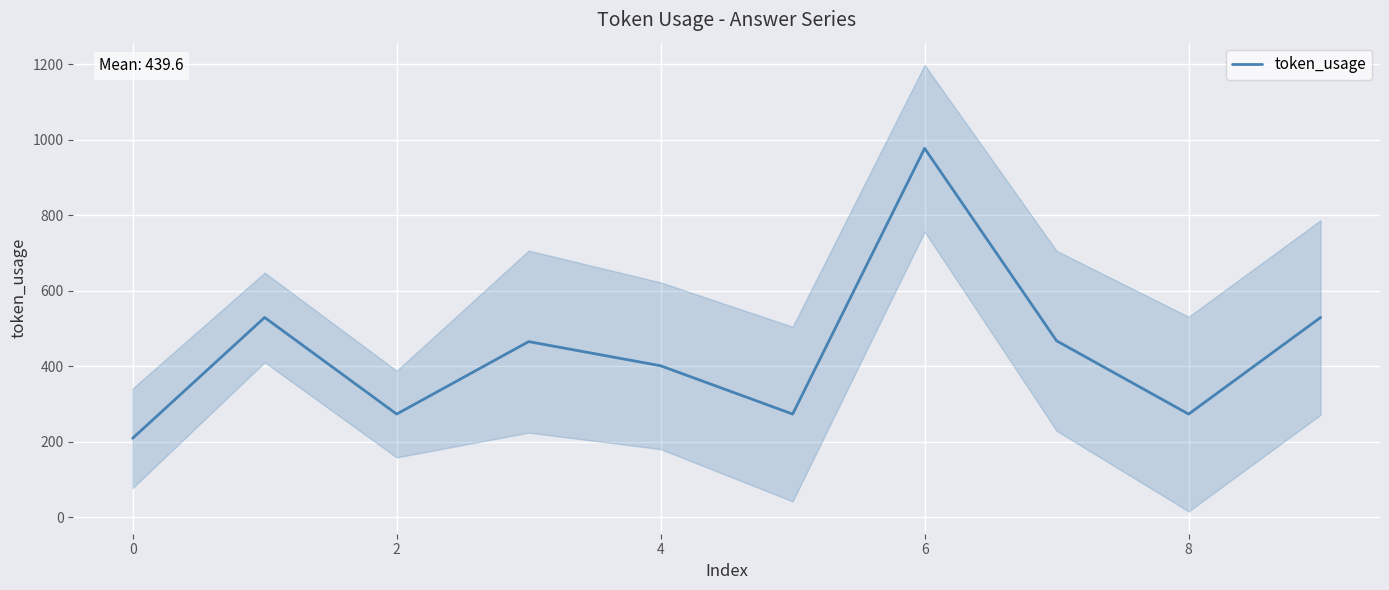

What is the minimum value for token_usage?

209